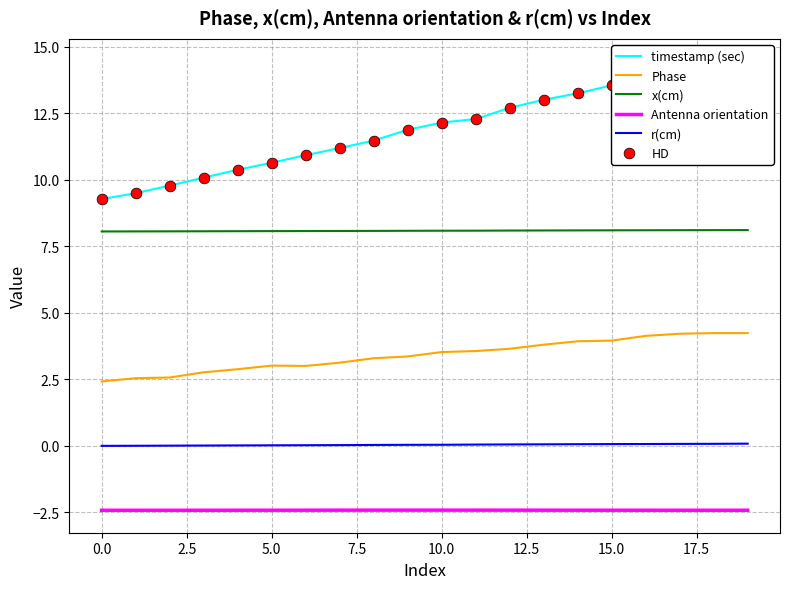

Which series reaches the minimum Y coordinate?

Antenna orientation